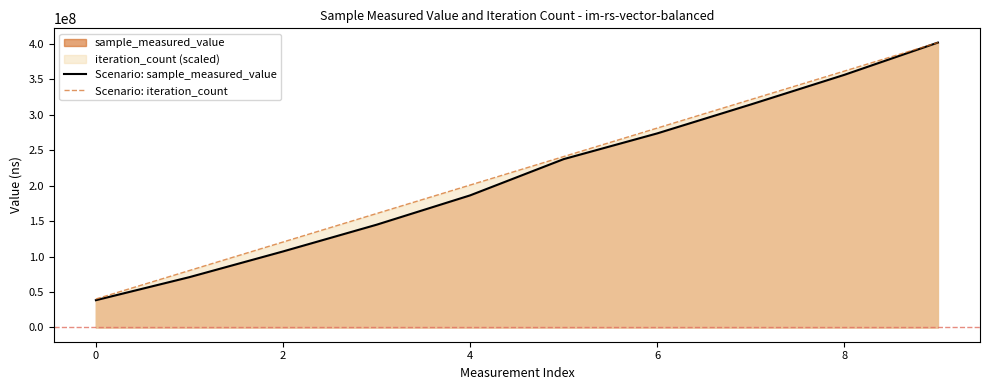

Which category has the lowest value across all series?

0